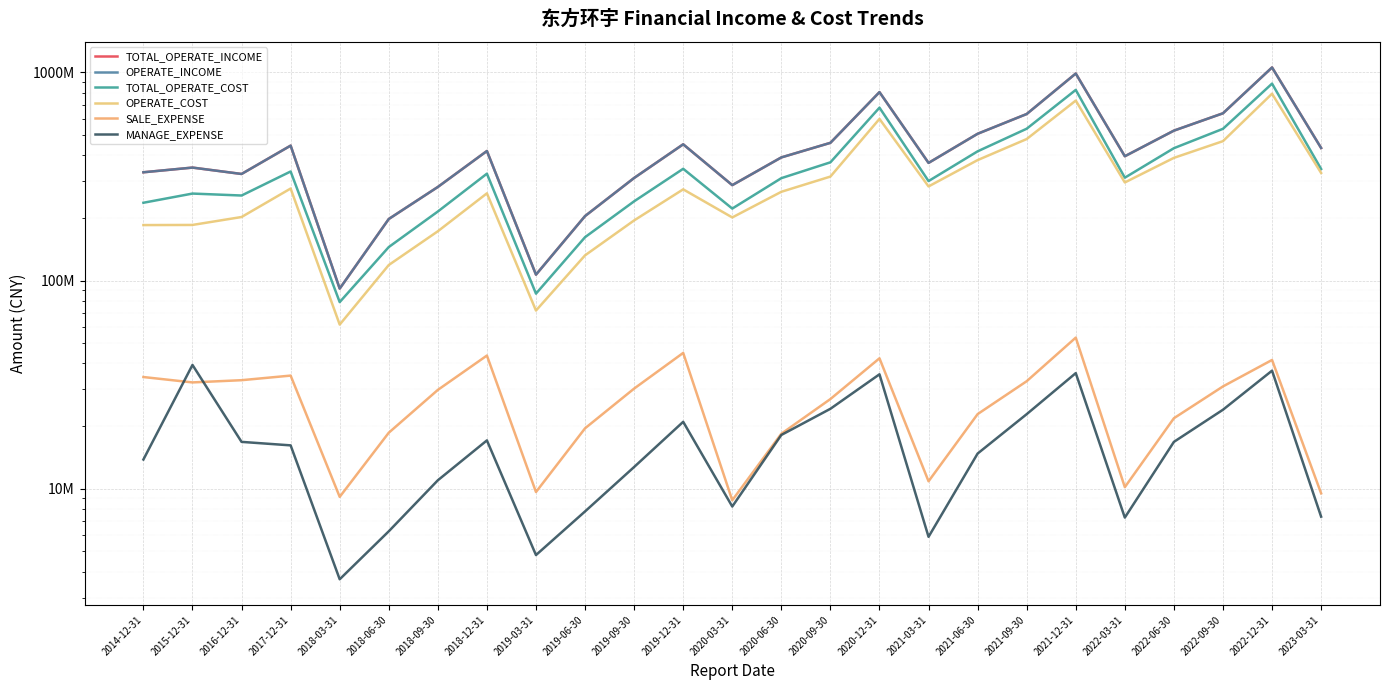

What are all the series names shown in the legend?

TOTAL_OPERATE_INCOME, OPERATE_INCOME, TOTAL_OPERATE_COST, OPERATE_COST, SALE_EXPENSE, MANAGE_EXPENSE